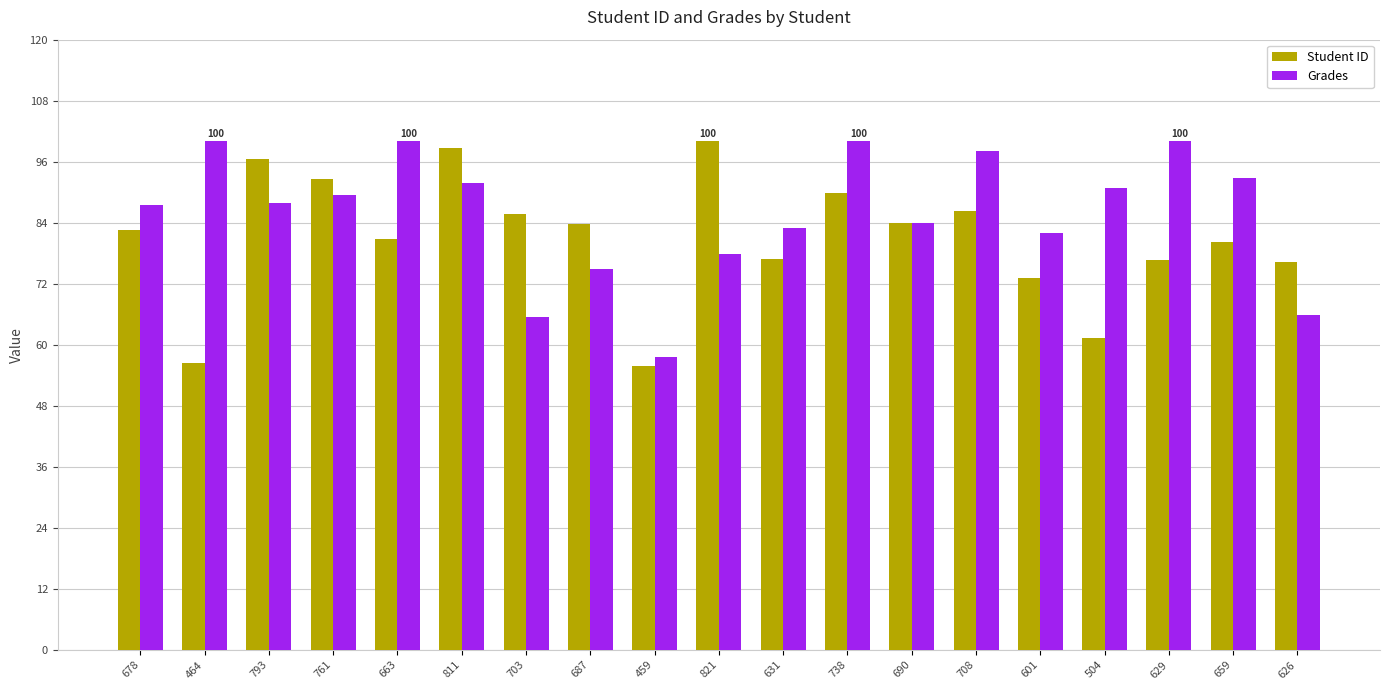

What is the difference between the second highest and minimum values in the Grades series?

42.4